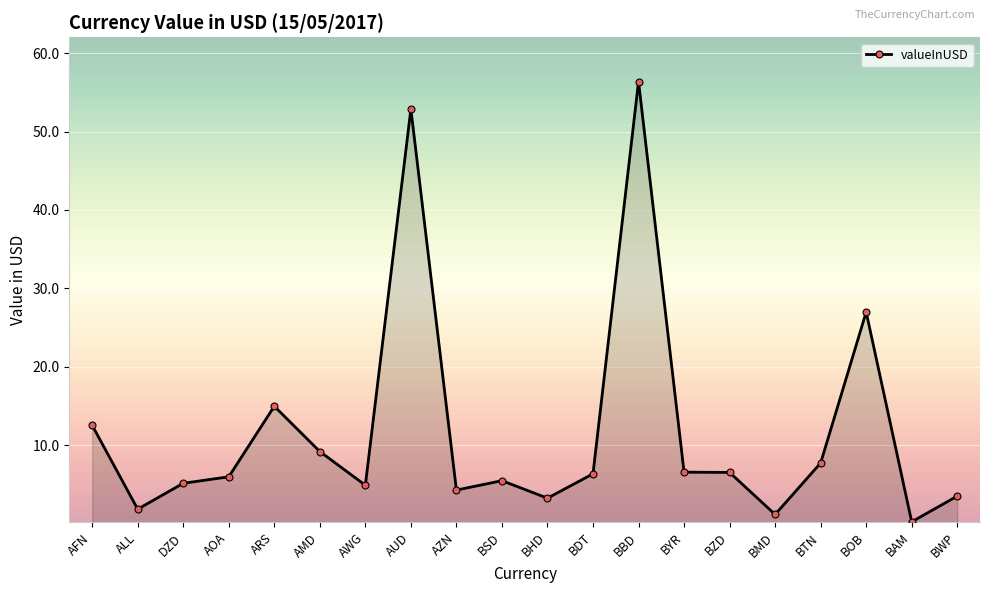

How many lines are shown in the chart?

1